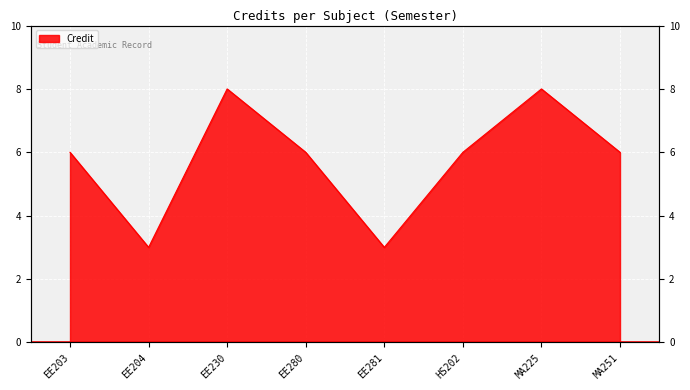

What is the approximate value at EE203?

6